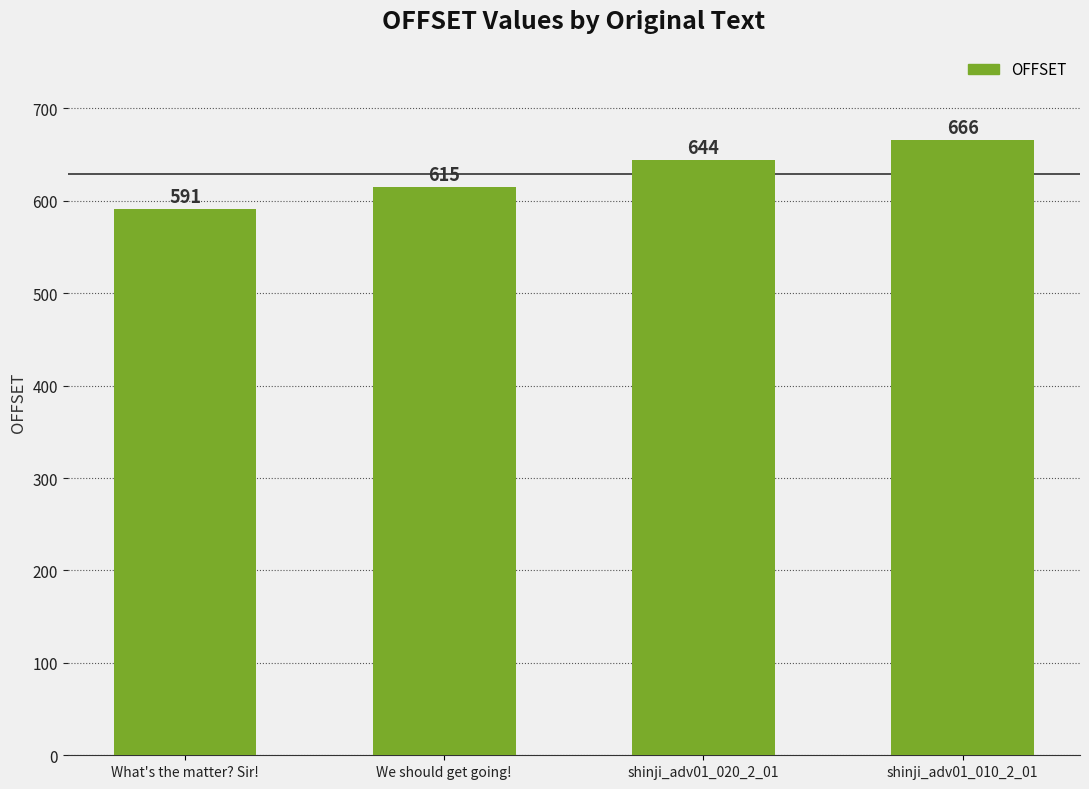

Approximately how many times larger is the value at What's the matter? Sir! compared to shinji_adv01_010_2_01?

0.9